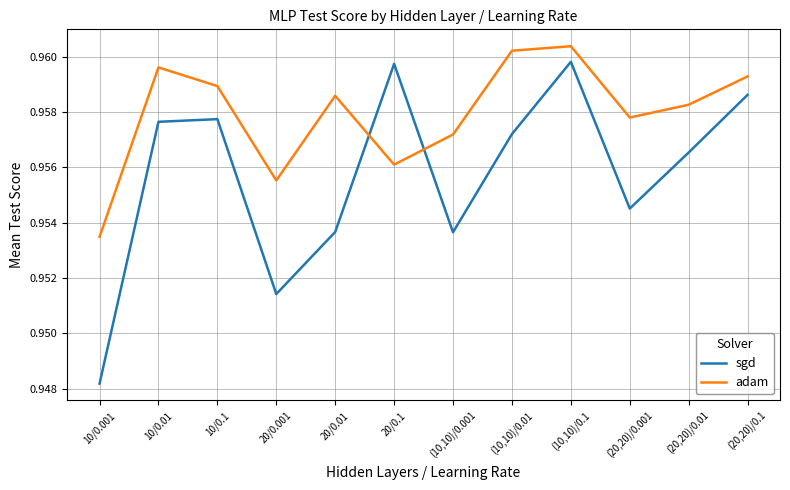

What position from the right is (20,20)/0.01?

2